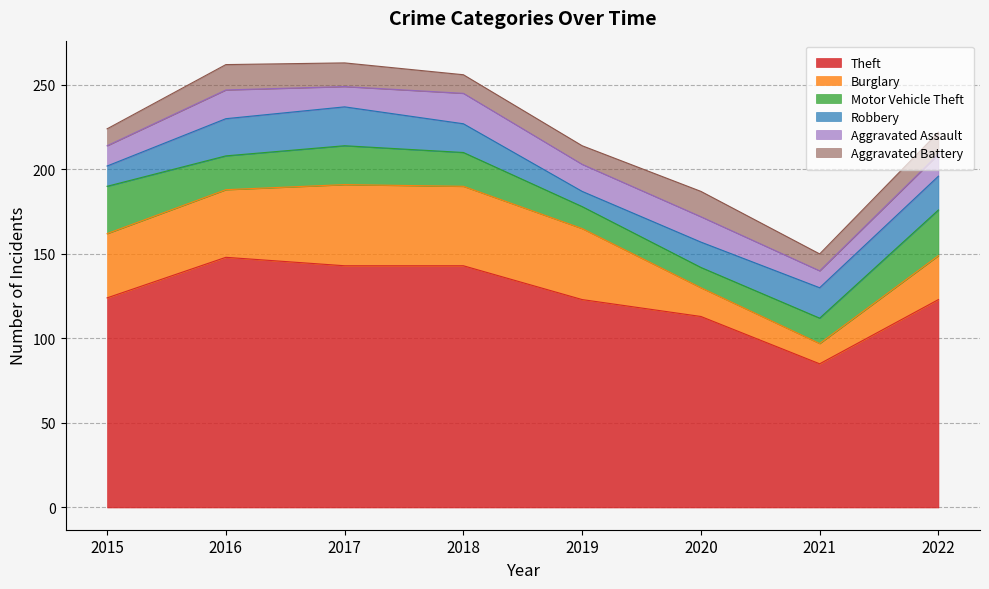

What value does the Aggravated Assault series have at 2016?

17